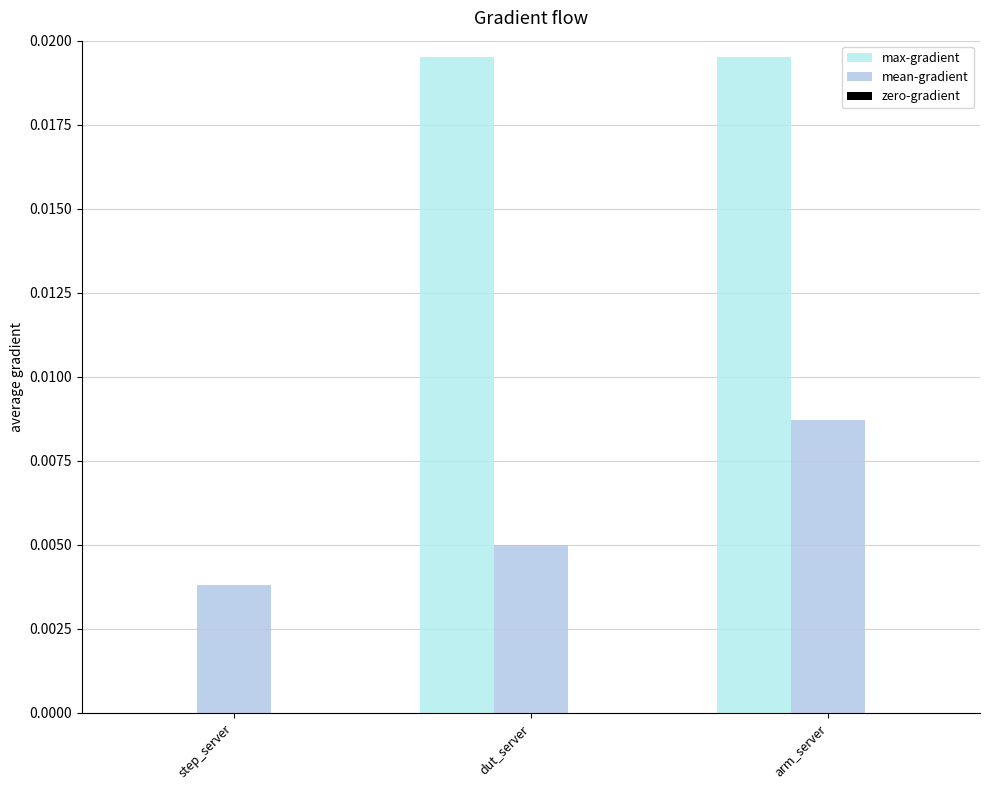

Count the number of data series in this chart.

2